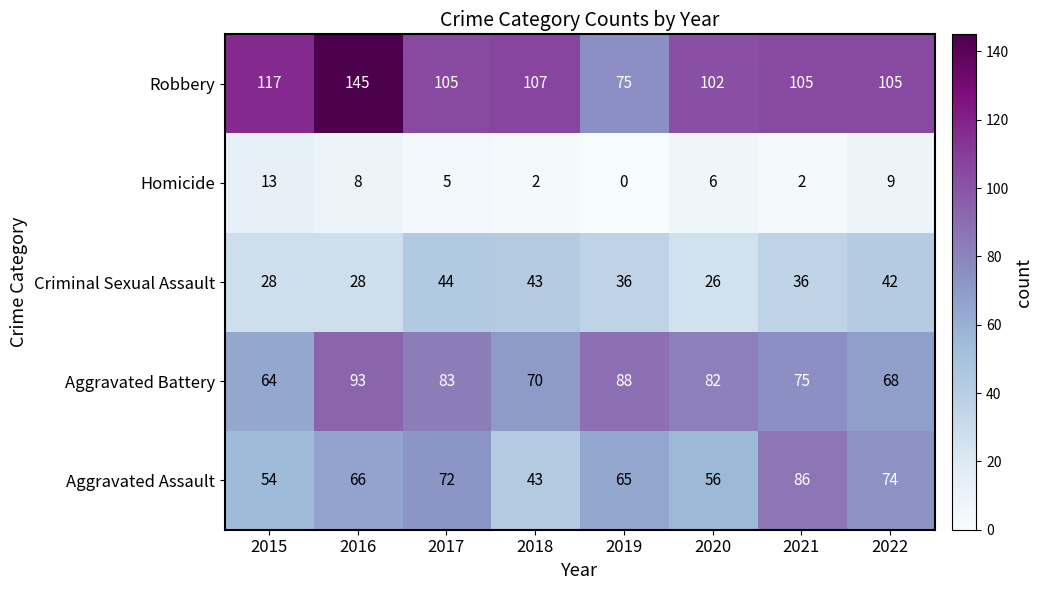

Which series has the largest range (max minus min)?

Robbery